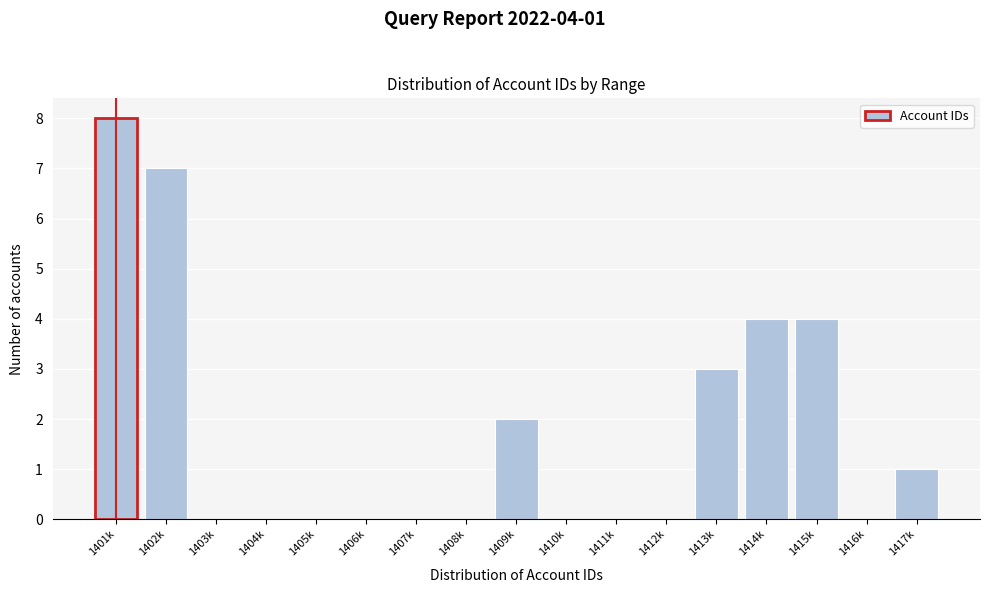

Reading left to right, transcribe all the data shown in this chart.

1401k=8	1402k=7	1403k=0	1404k=0	1405k=0	1406k=0	1407k=0	1408k=0	1409k=2	1410k=0	1411k=0	1412k=0	1413k=3	1414k=4	1415k=4	1416k=0	1417k=1